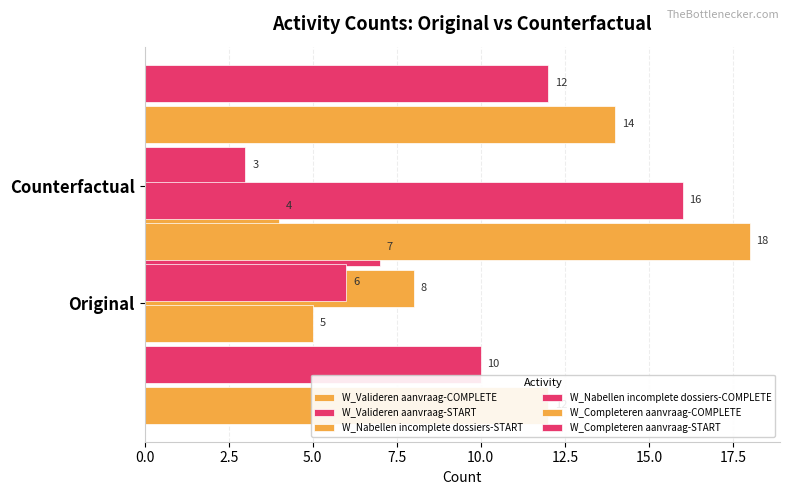

What is the sum of the W_Valideren aanvraag-COMPLETE values at 2.5 and 0.0?

20